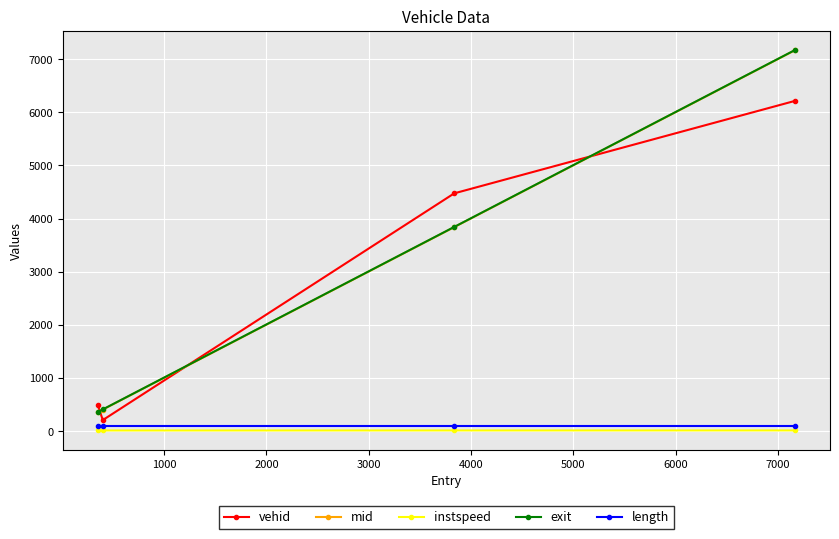

How many lines are shown in the chart?

5